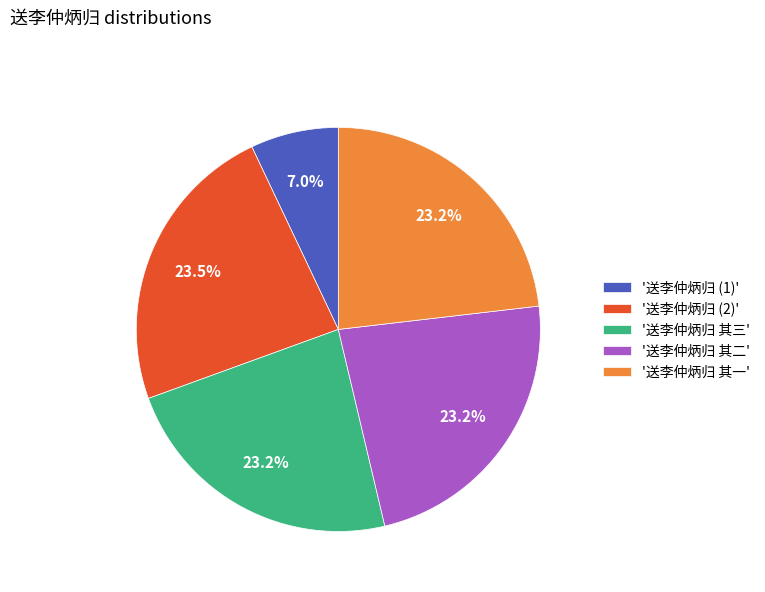

How many segments does this pie chart have?

5